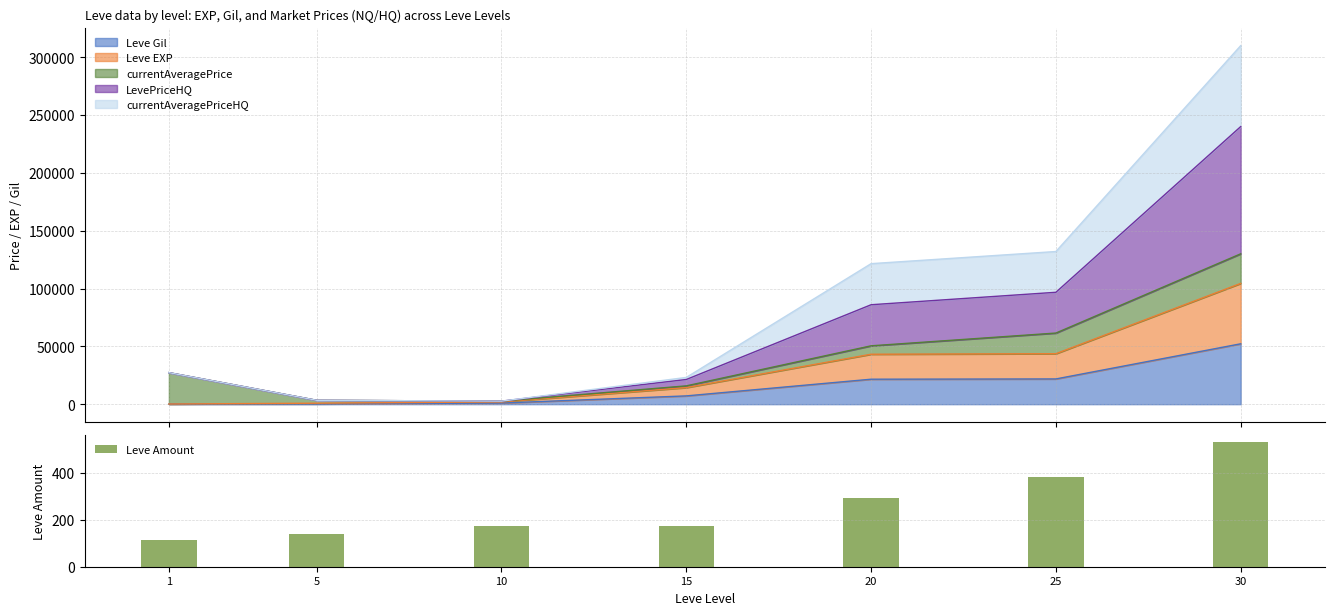

What is the value of the 5th bar from the left?

292